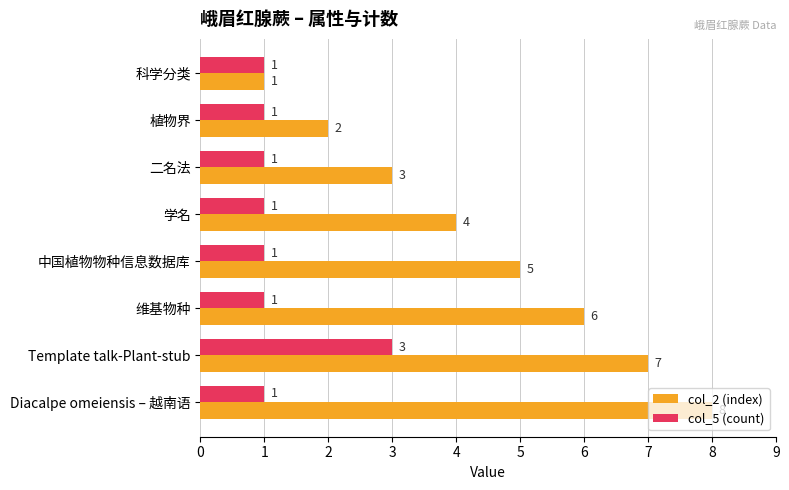

Which series has the widest spread of values?

col_2 (index)